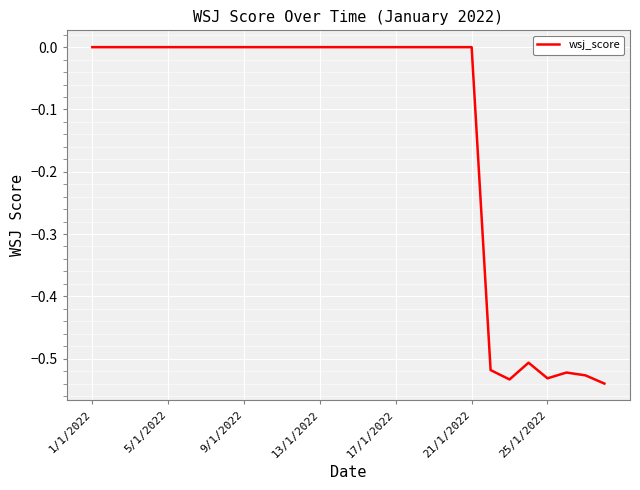

What is the difference between the maximum and minimum values?

0.5